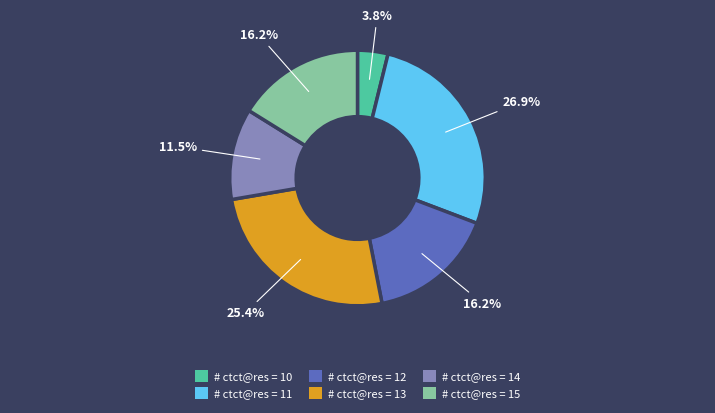

Does any single category account for the majority?

No